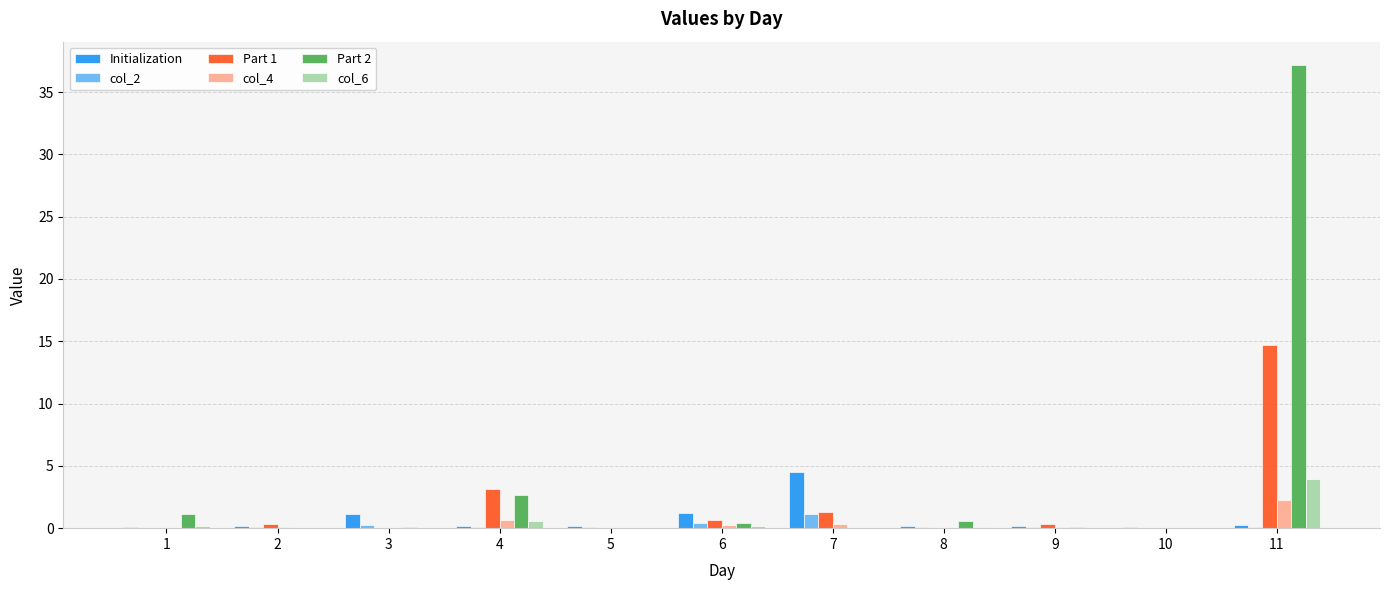

Which series has the largest total across all categories?

Part 2